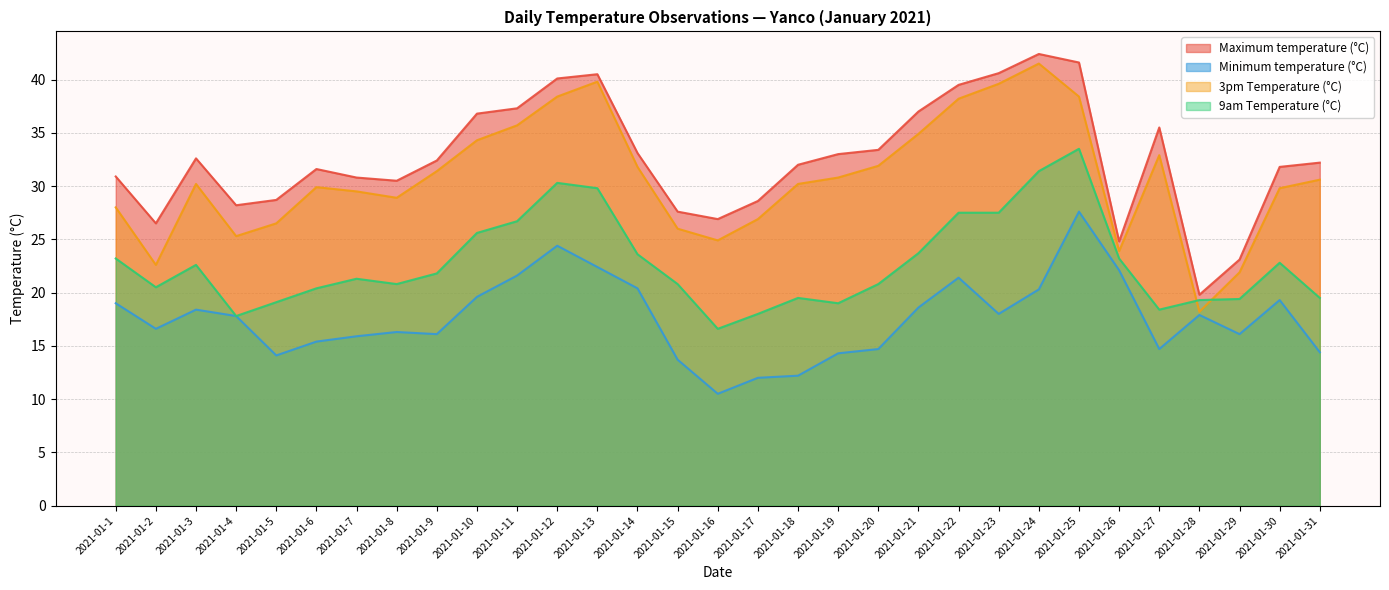

What is the difference between the maximum and second lowest values in the 9am Temperature (°C) series?

15.7